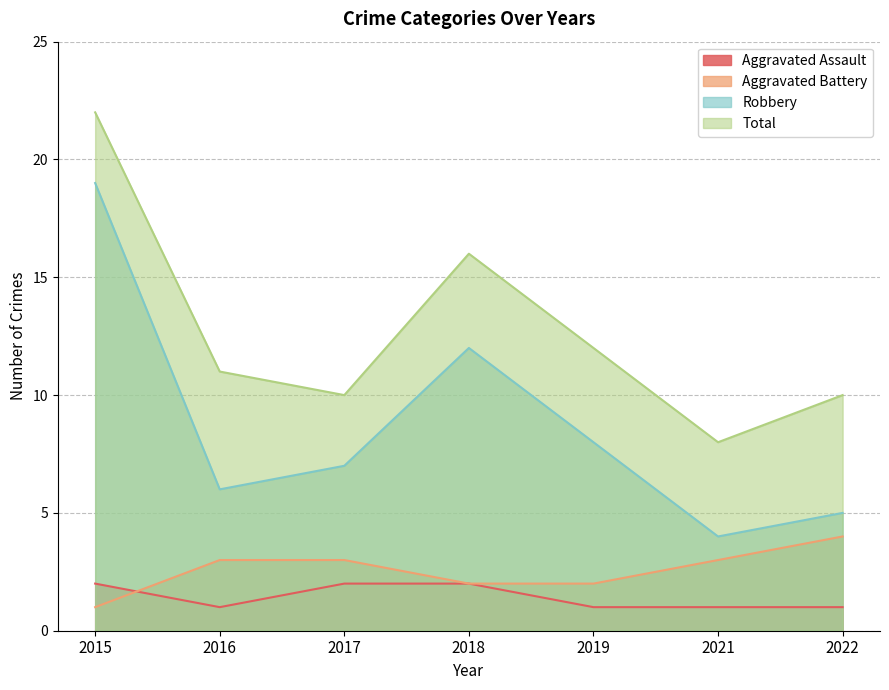

Is the value of Total at 2018 greater than the value of Robbery at 2015?

No